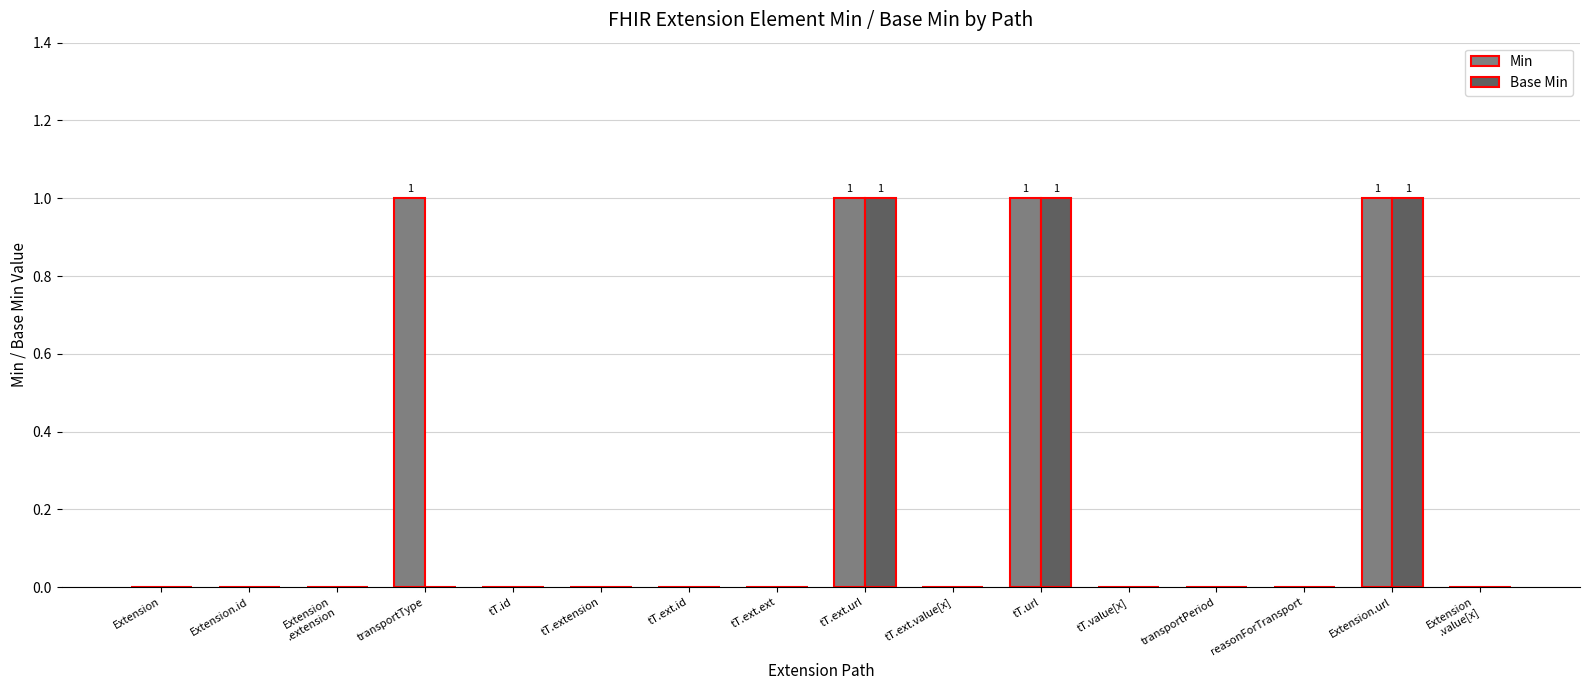

Count the number of categories in the chart.

16